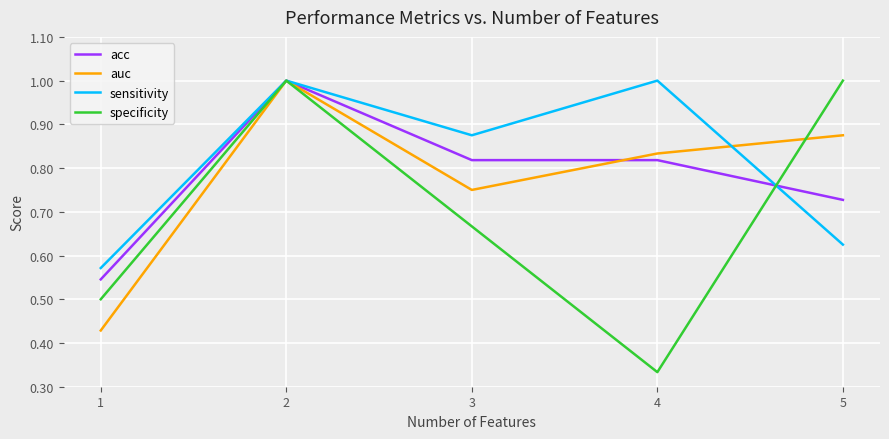

Which series ends up on top after the final intersection of specificity and auc?

specificity